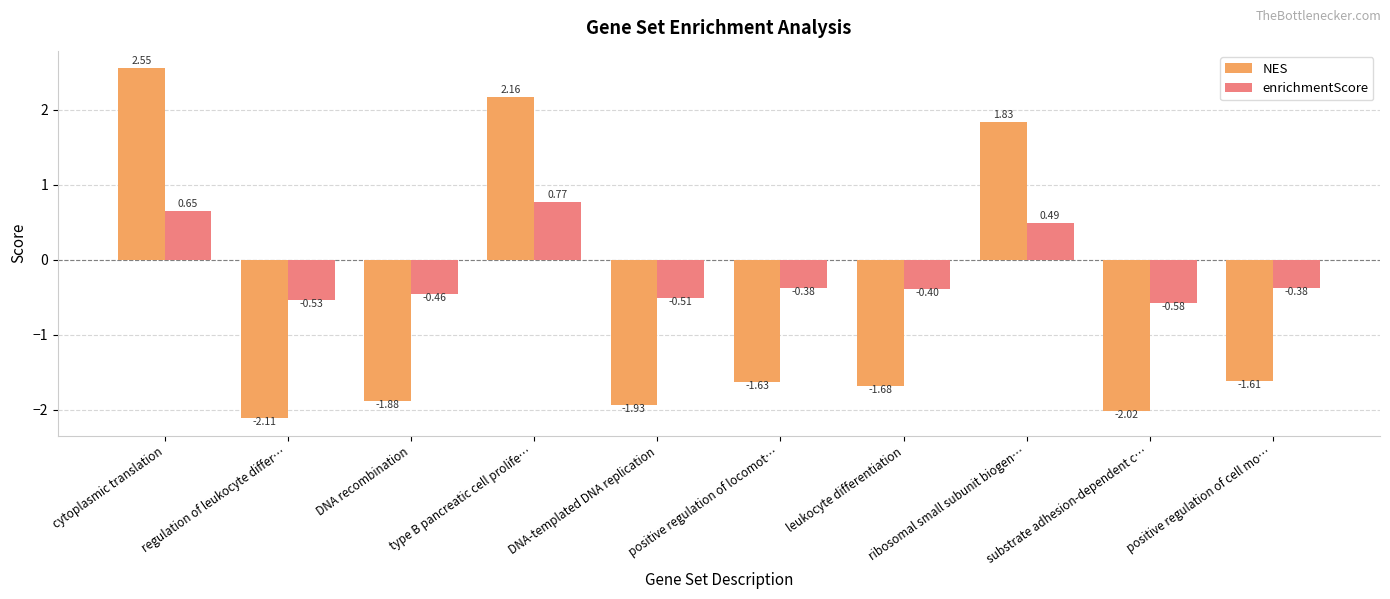

Which label corresponds to the smallest value in the chart?

regulation of leukocyte differ…